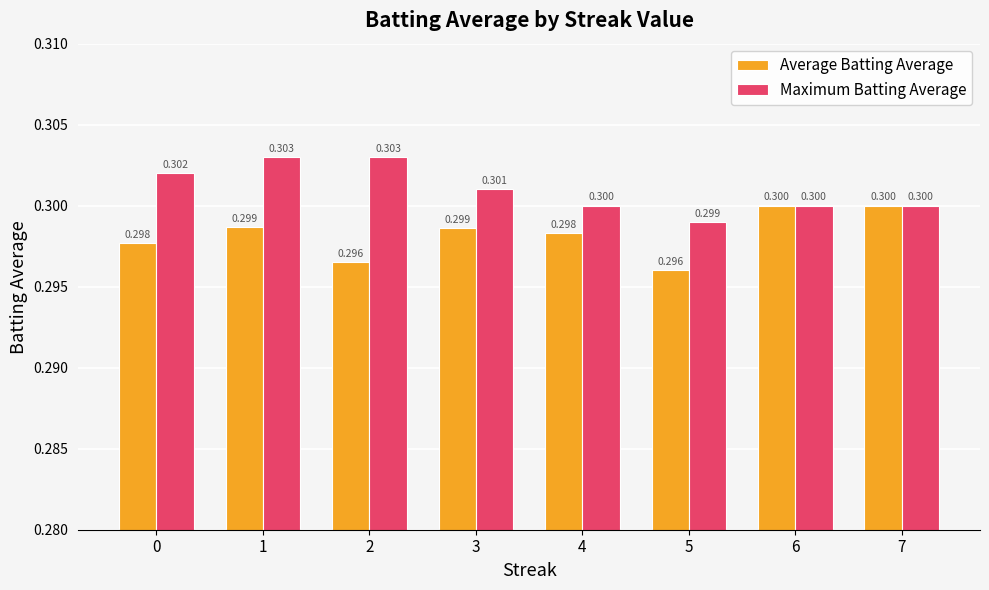

Reading left to right, extract all data points from this chart.

Average Batting Average: 0=0.3	1=0.3	2=0.3	3=0.3	4=0.3	5=0.3	6=0.3	7=0.3
Maximum Batting Average: 0=0.3	1=0.3	2=0.3	3=0.3	4=0.3	5=0.3	6=0.3	7=0.3